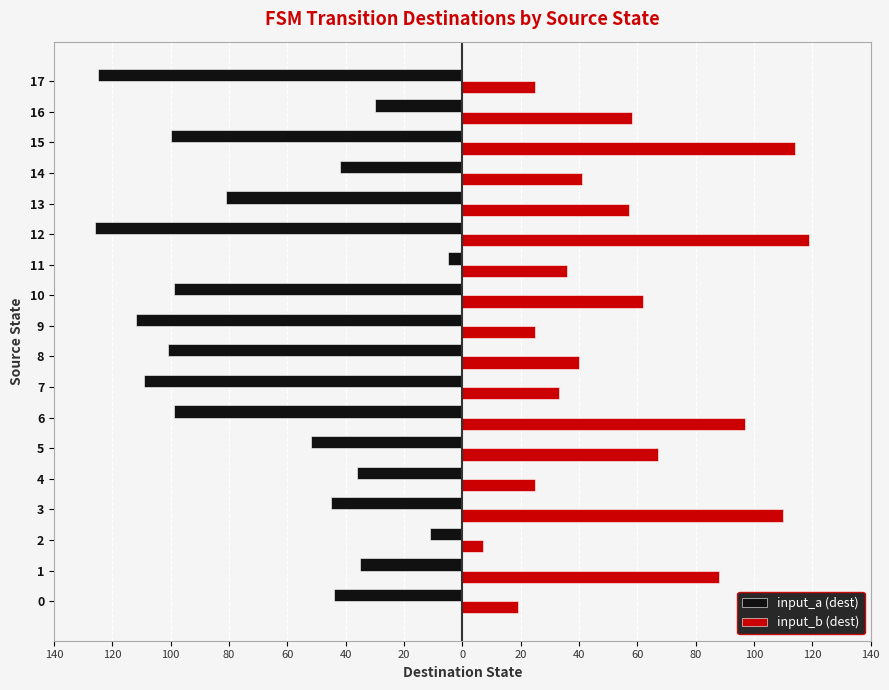

Which series has the largest range (max minus min)?

input_a (dest)